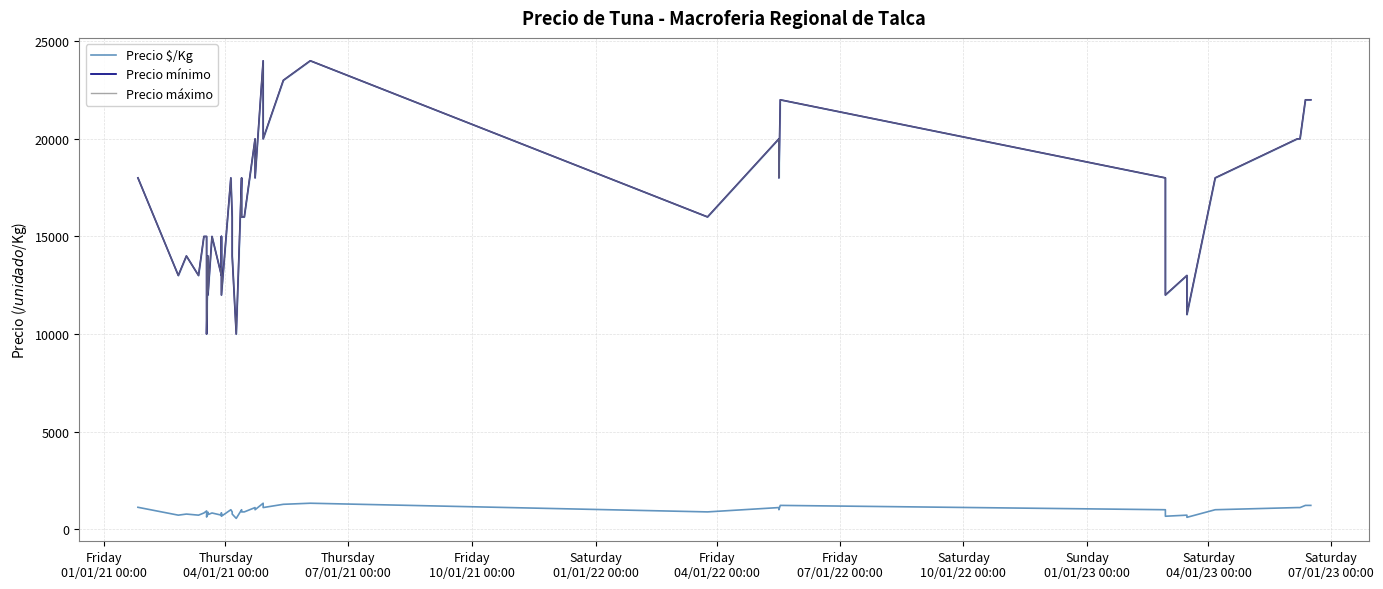

How many values in the Precio $/Kg series are below 889?

17